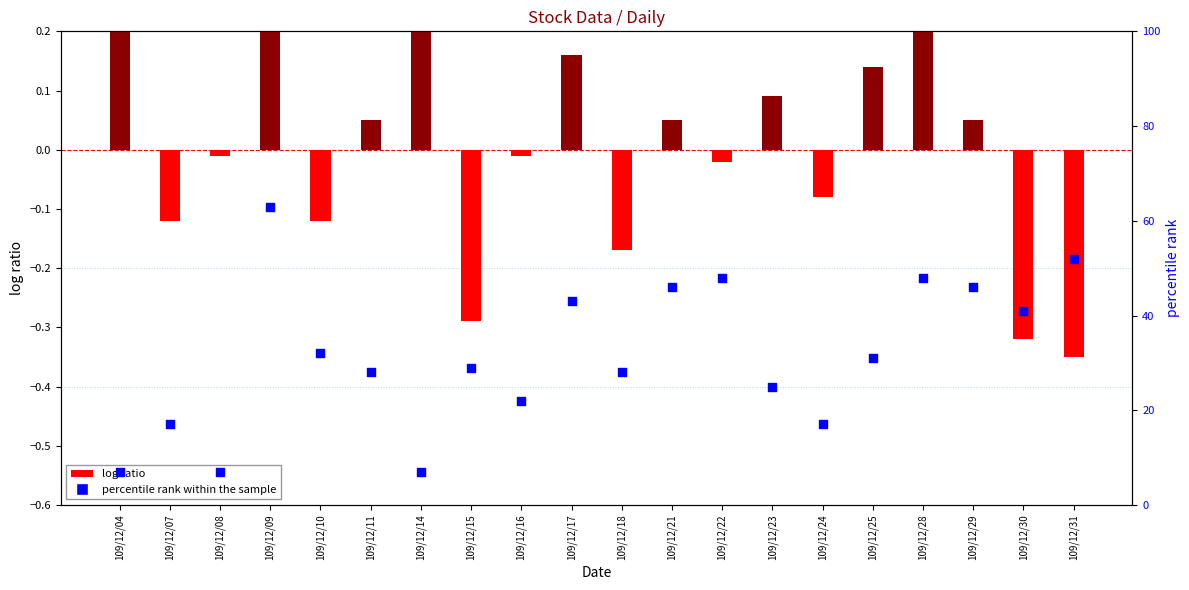

Which series reaches the minimum Y coordinate?

log ratio